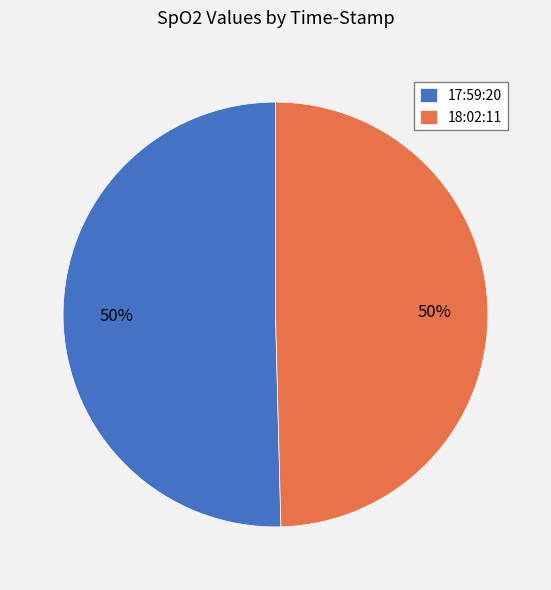

What is the ratio of the value at 18:02:11 to the value at 17:59:20?

1.0